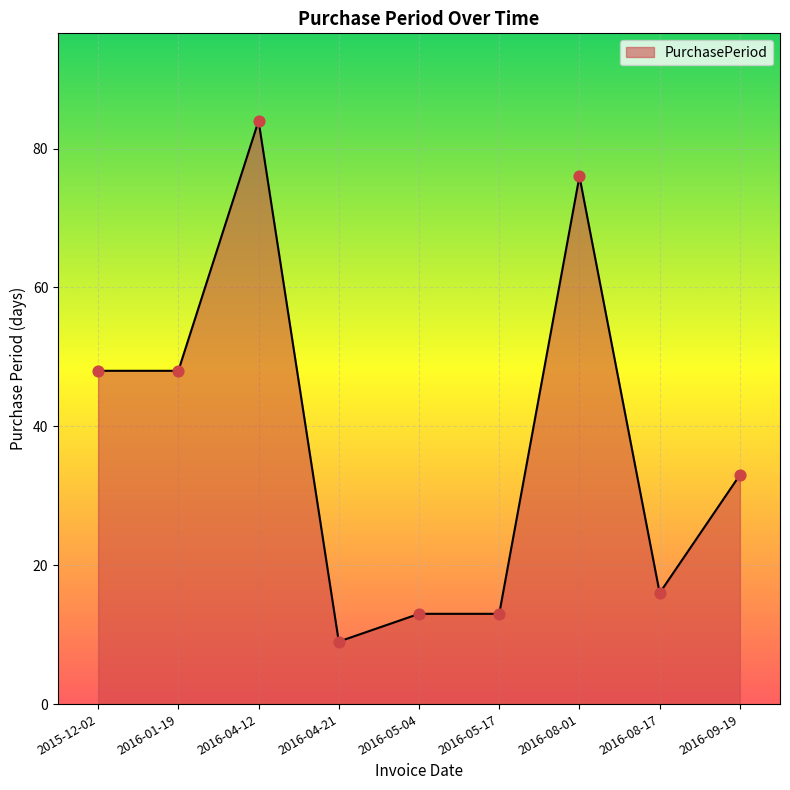

Approximately how many times larger is the value at 2015-12-02 compared to 2016-05-17?

3.7